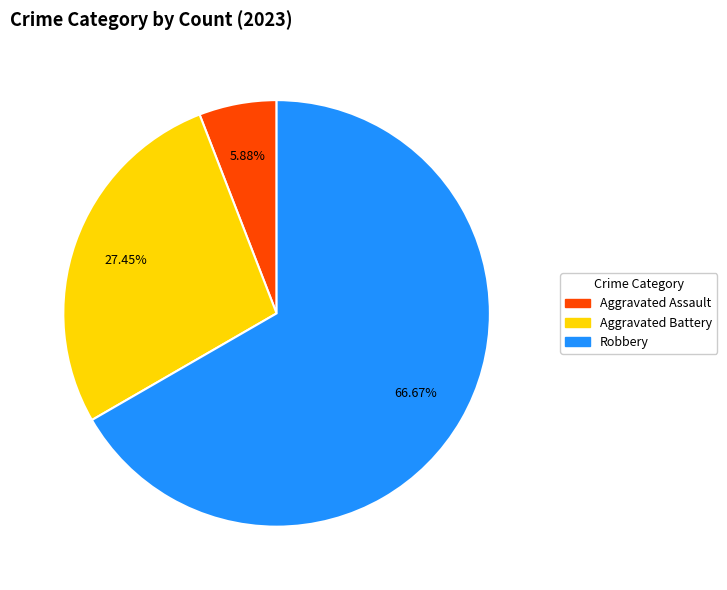

Does any single category account for the majority?

Yes